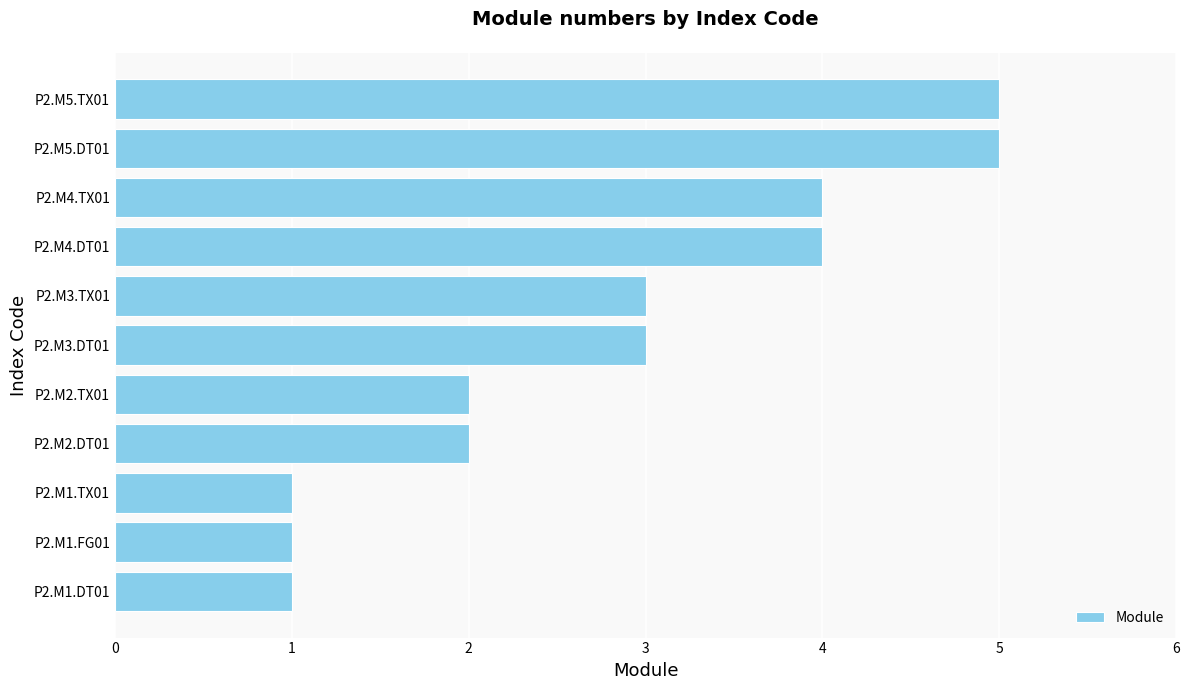

What is the average value?

3